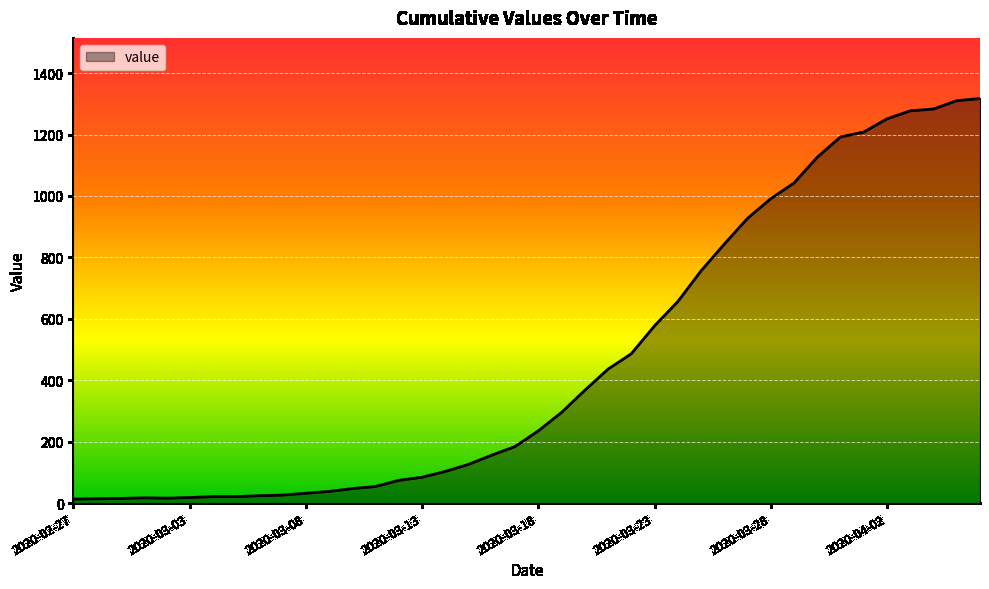

How many distinct data groups are displayed?

1